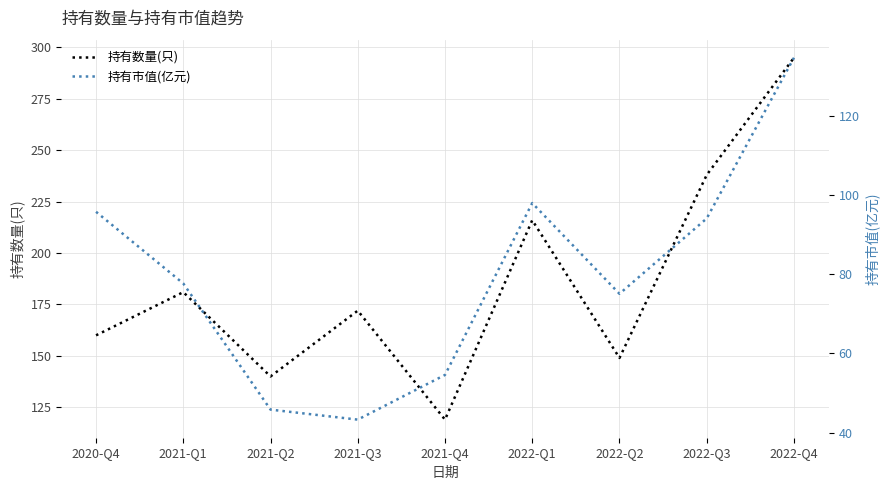

What is the total value across all series at 2021-Q2?

185.8